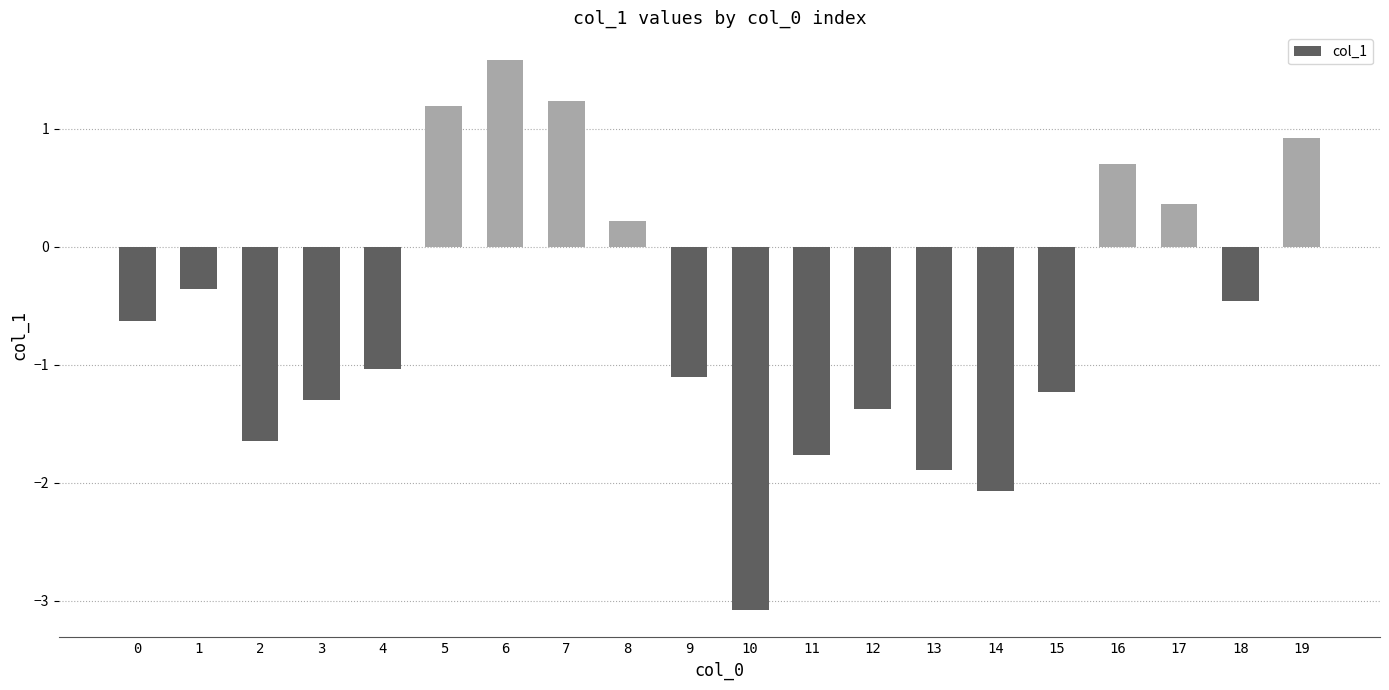

How many positive values are there?

7